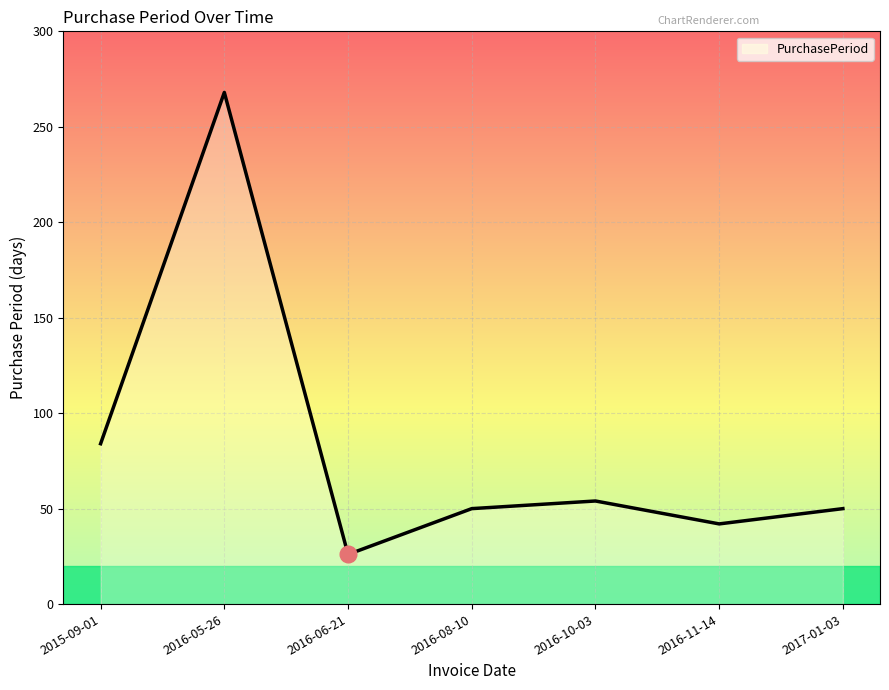

The chart shows a value of 13 at 2016-11-14. True or false?

False